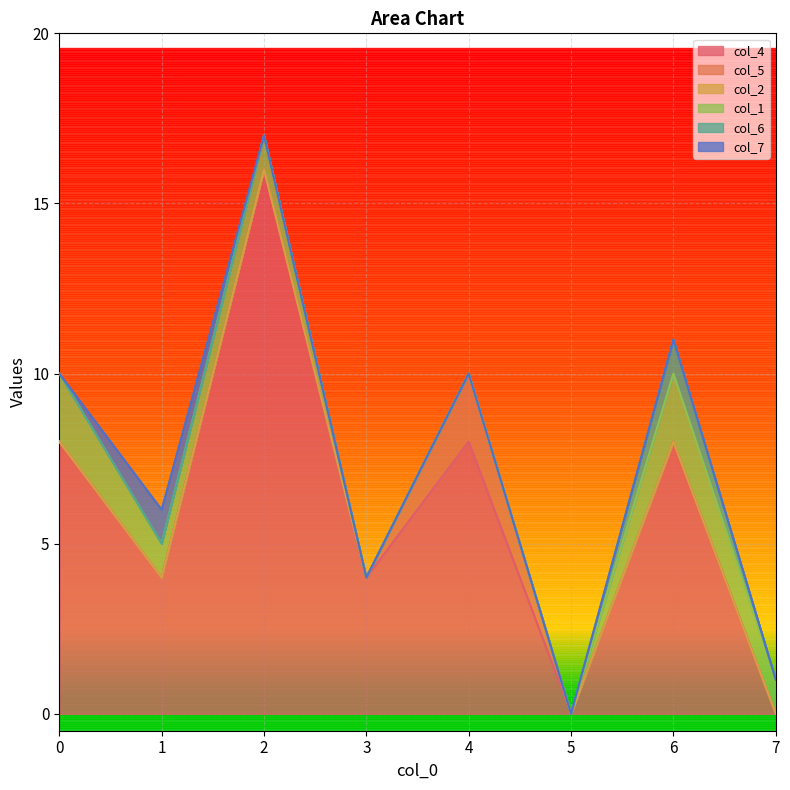

What is the maximum value for col_6?

1